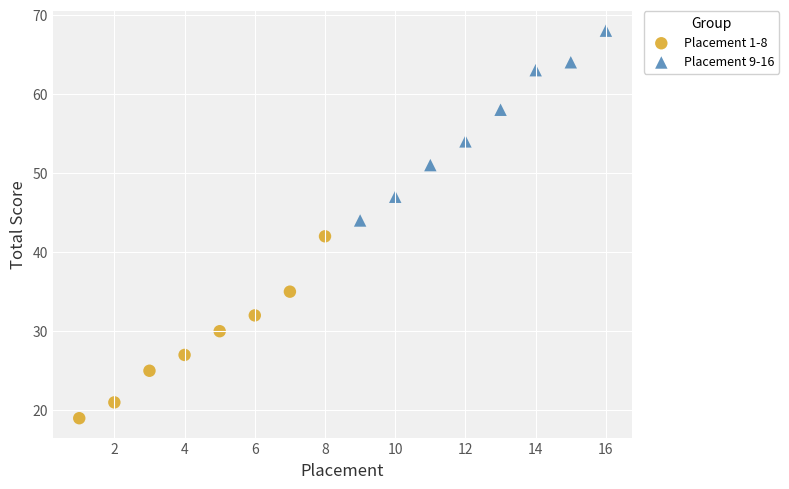

Which series contains the highest Y value?

Placement 9-16